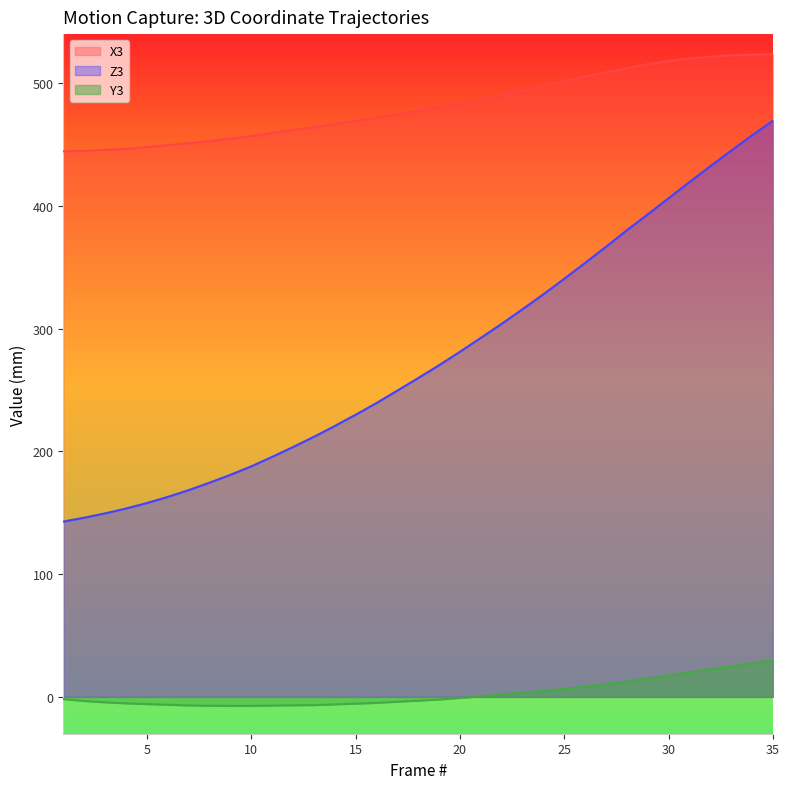

True or false: Z3 and X3 cross at least once.

False